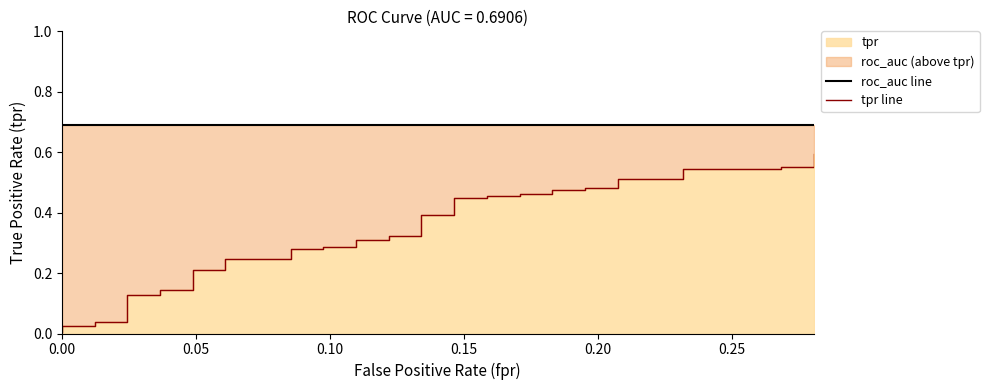

What is the value of the roc_auc line point at the 19th from the left?

0.7